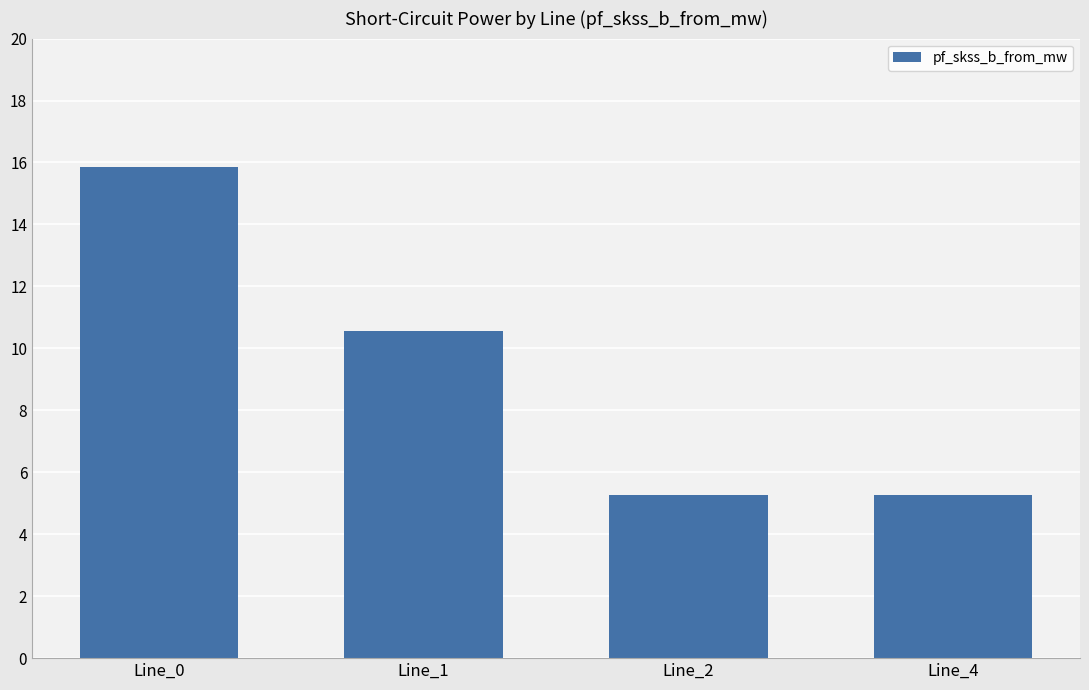

At which label does the data first exceed 10?

Line_0